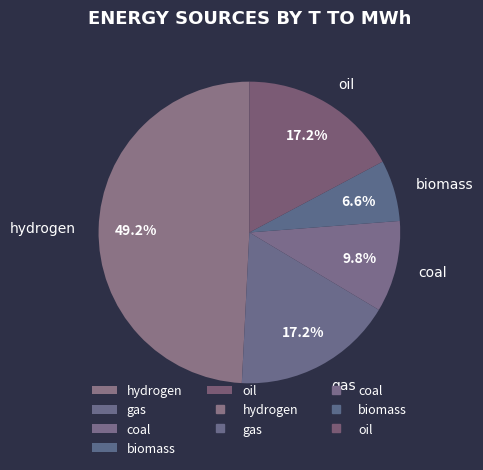

To the nearest percent, what is the combined percentage of oil and gas?

34%